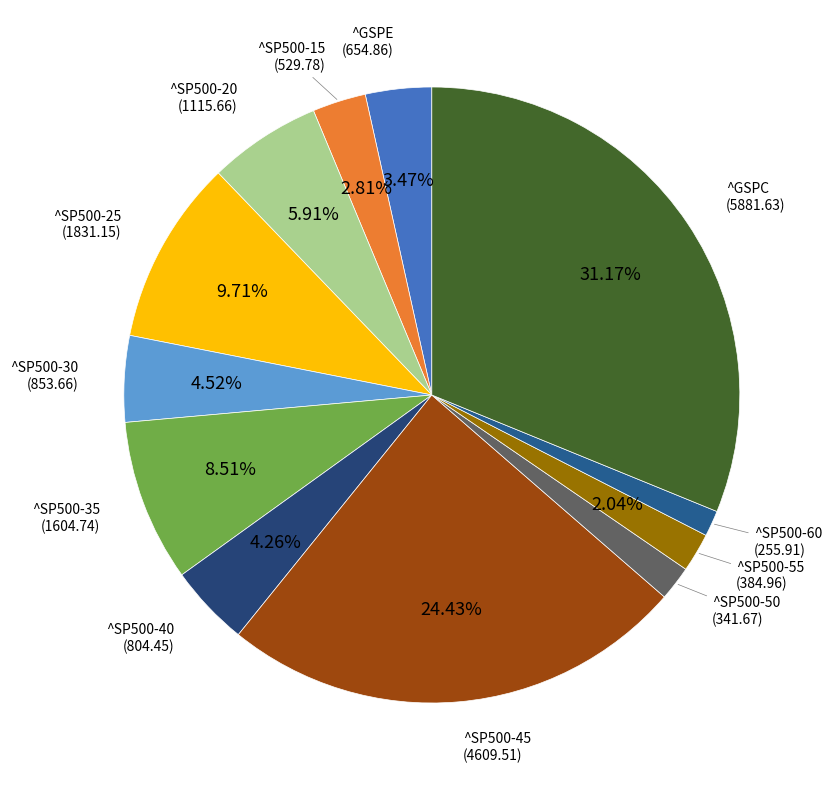

Which has a higher value, ^SP500-30 or ^SP500-60?

^SP500-30